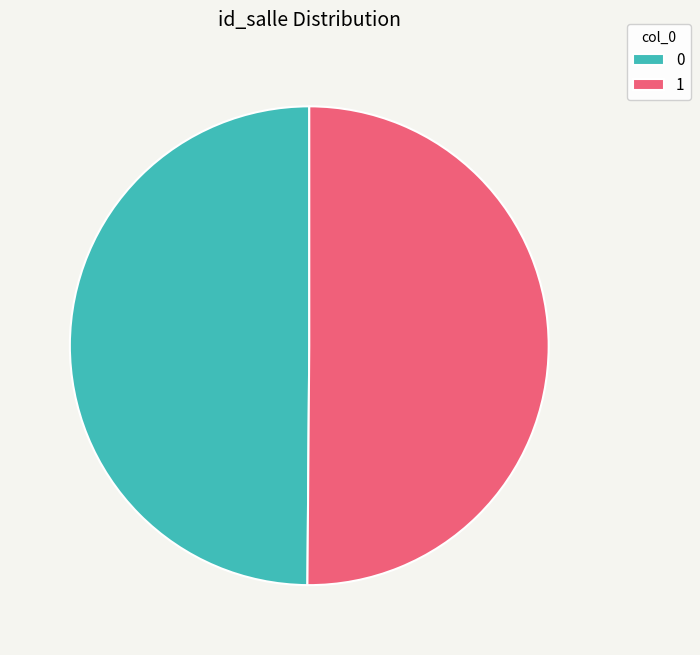

What is the ratio of the value at 0 to the value at 1?

1.0